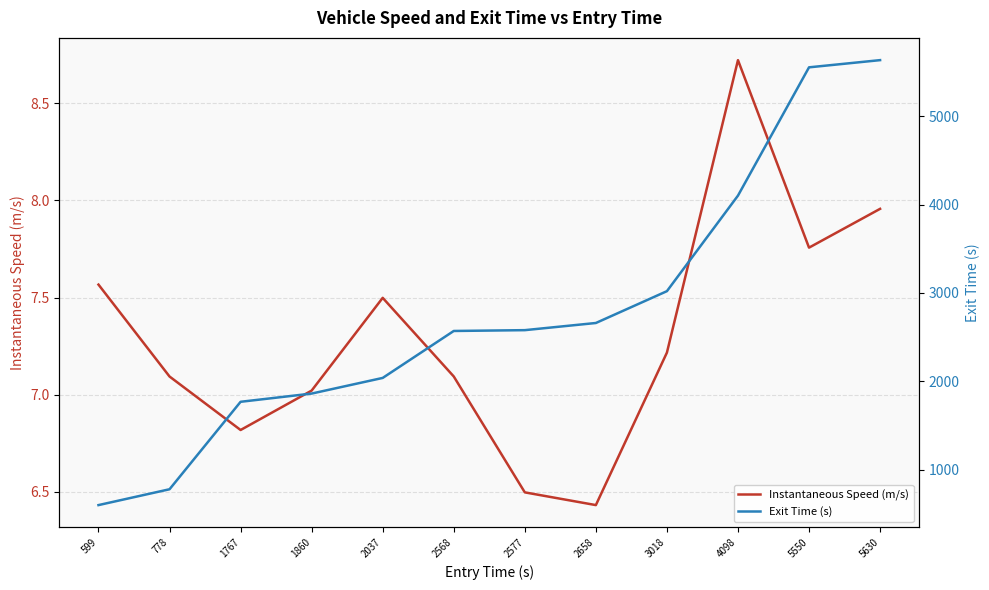

True or false: Exit Time (s) has a value of 2039.1 at 2037.

True